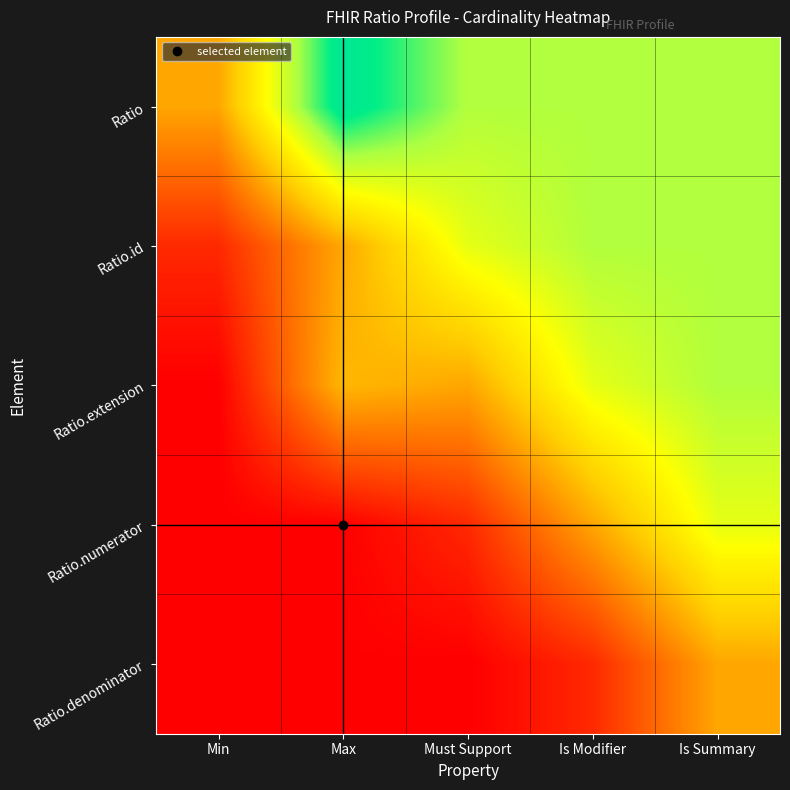

Reading left to right, what are all the values shown in this chart?

Ratio: Min=0.3	Max=0.9	Must Support=0.7	Is Modifier=0.7	Is Summary=0.7
Ratio.id: Min=0.1	Max=0.4	Must Support=0.6	Is Modifier=0.7	Is Summary=0.7
Ratio.extension: Min=0.0	Max=0.4	Must Support=0.3	Is Modifier=0.6	Is Summary=0.7
Ratio.numerator: Min=0.0	Max=0.0	Must Support=0.1	Is Modifier=0.3	Is Summary=0.6
Ratio.denominator: Min=0.0	Max=0.0	Must Support=0.0	Is Modifier=0.1	Is Summary=0.3